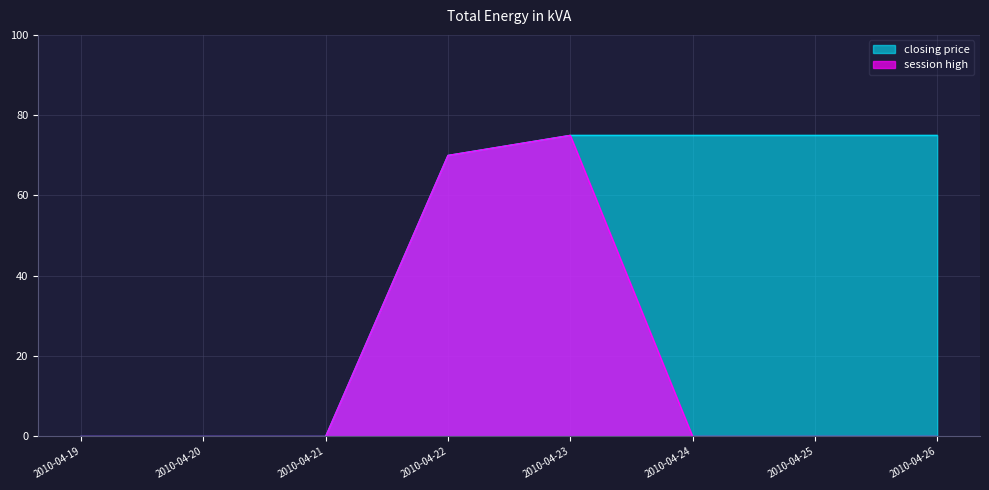

Which series has the widest spread of values?

closing price